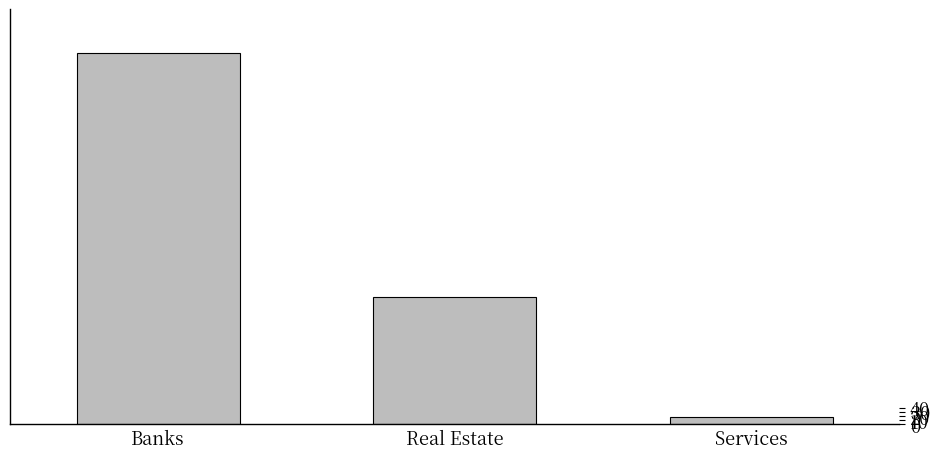

What is the smallest value displayed?

17.2